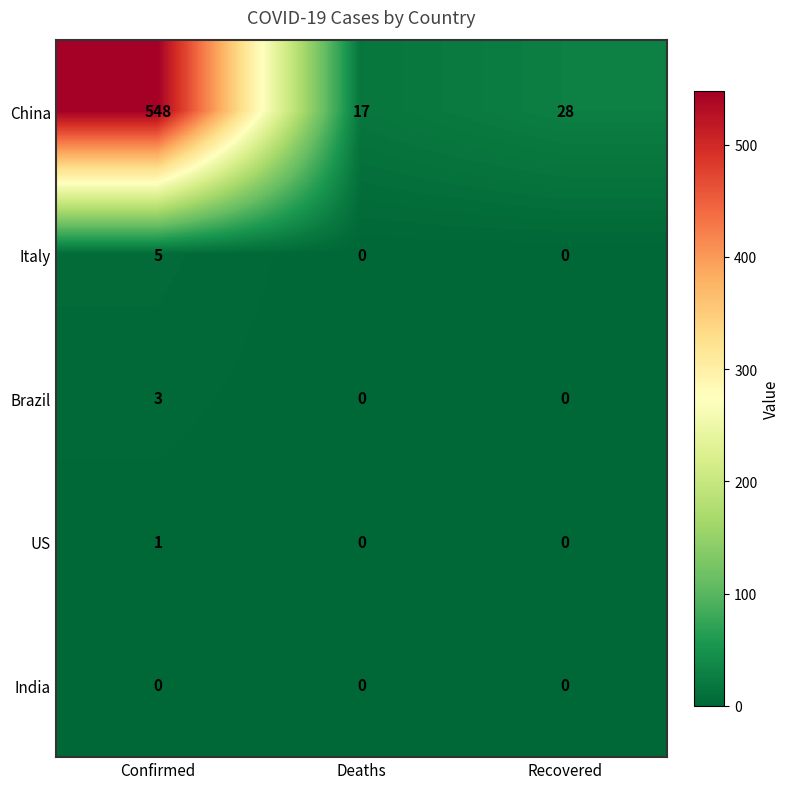

True or false: Italy has a value of 0 at Recovered.

True